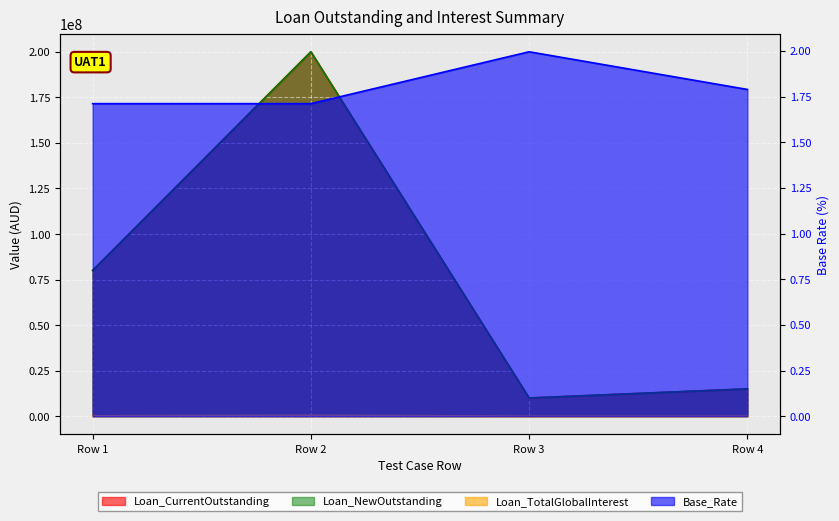

What is the sum of all Loan_CurrentOutstanding values?

305000000.0